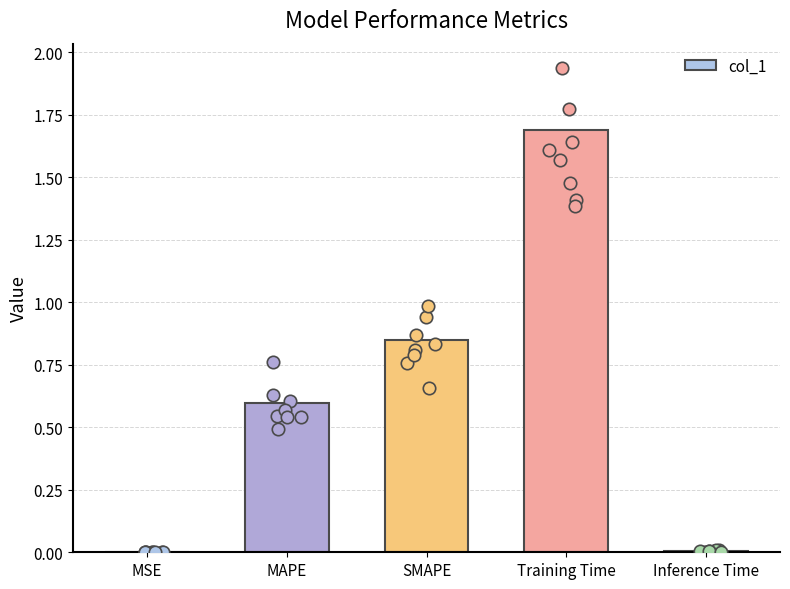

What is the change in value from MSE to SMAPE?

+0.8